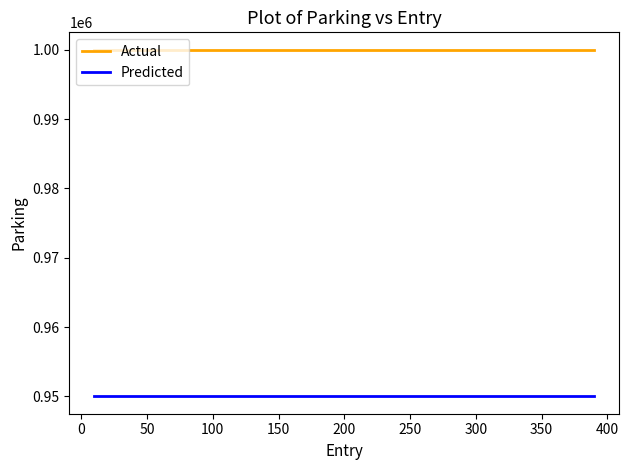

Rank the series by their average value, from highest to lowest.

Actual, Predicted